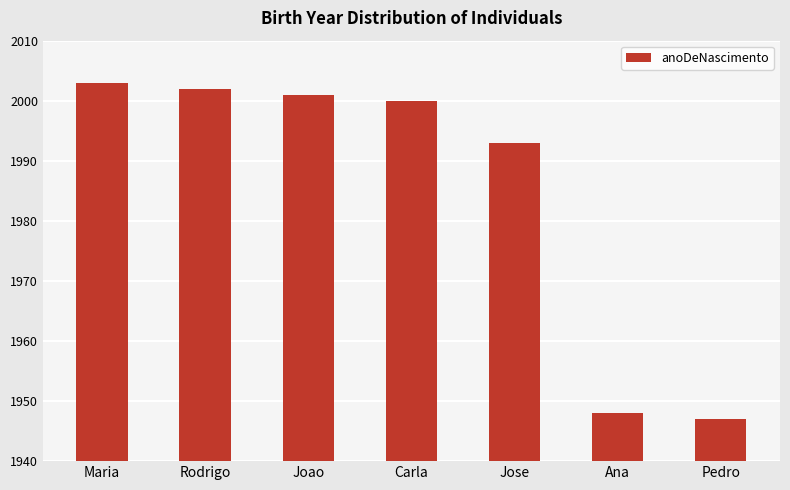

What is the minimum value shown in the chart?

1947